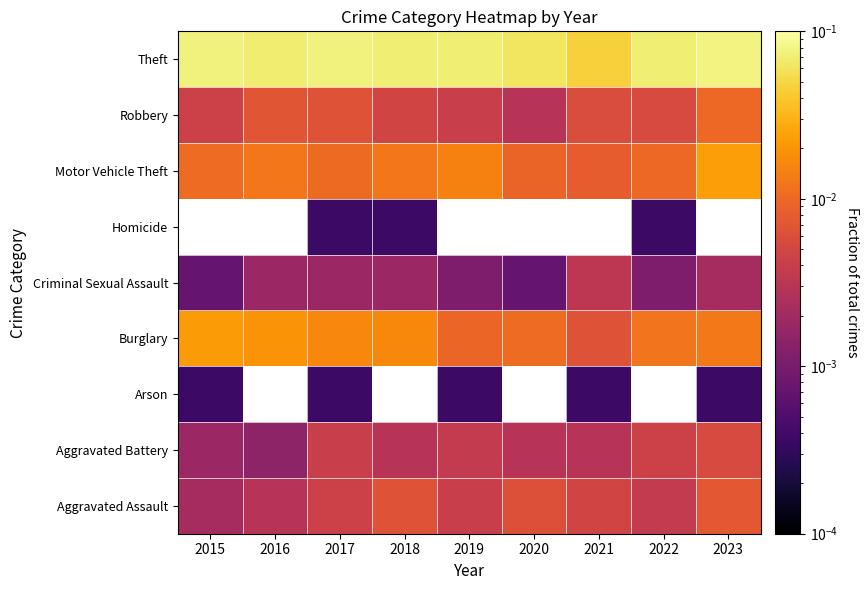

Is the value of Aggravated Battery at 2015 greater than the value of Theft at 2016?

No